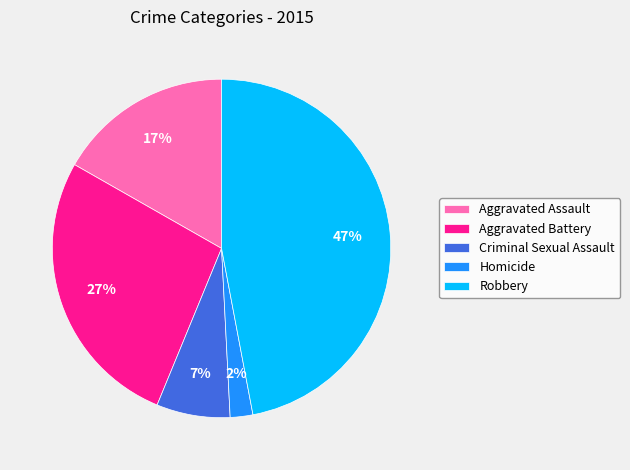

To the nearest percent, what percentage of the pie is Criminal Sexual Assault?

7%